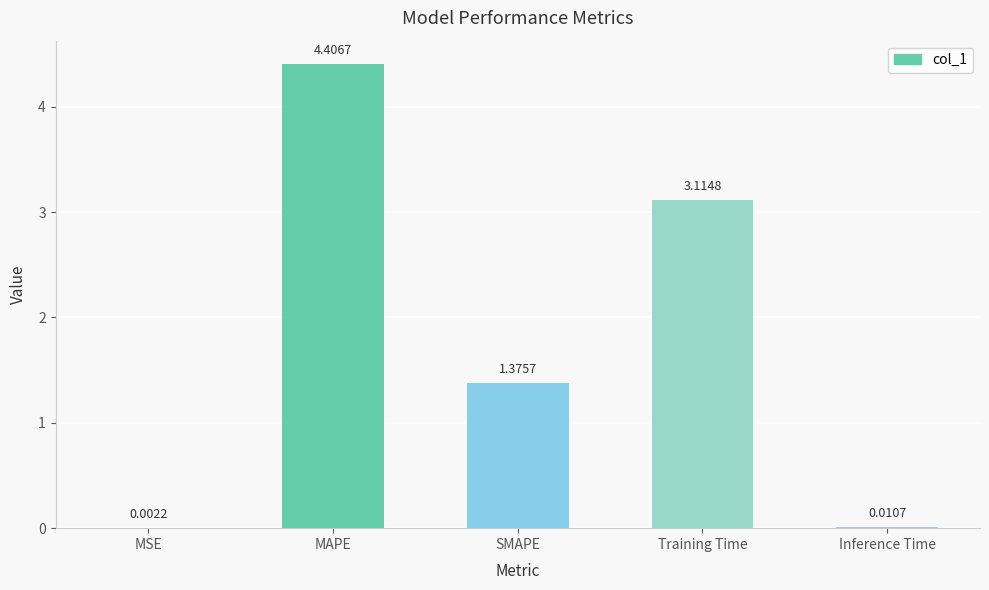

At which label is the value closest to 2?

SMAPE